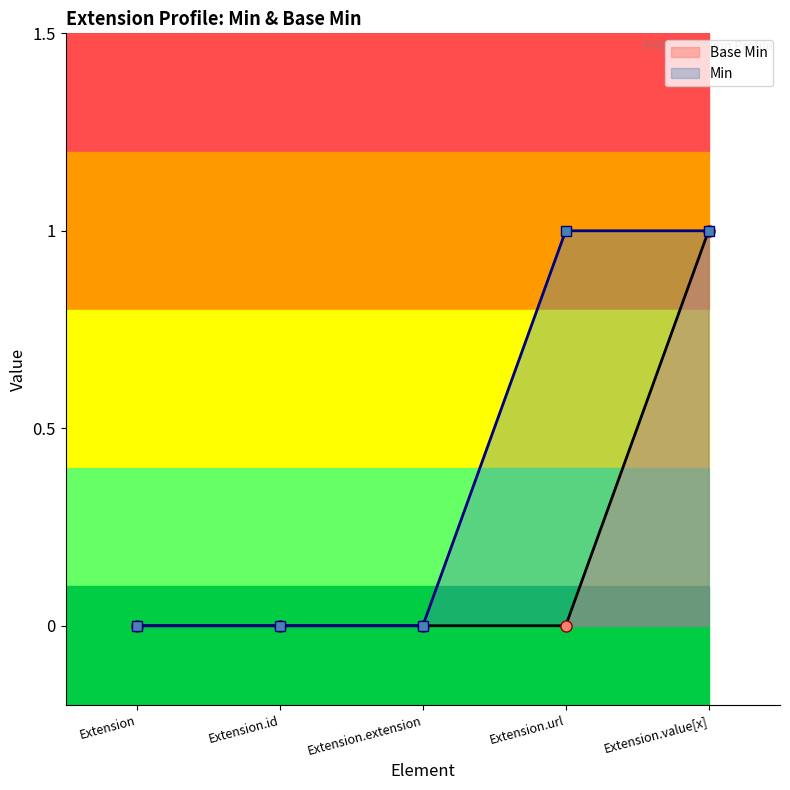

Reading left to right, extract all data points from this chart.

Extension=0	Extension.id=0	Extension.extension=0	Extension.url=0	Extension.value[x]=1